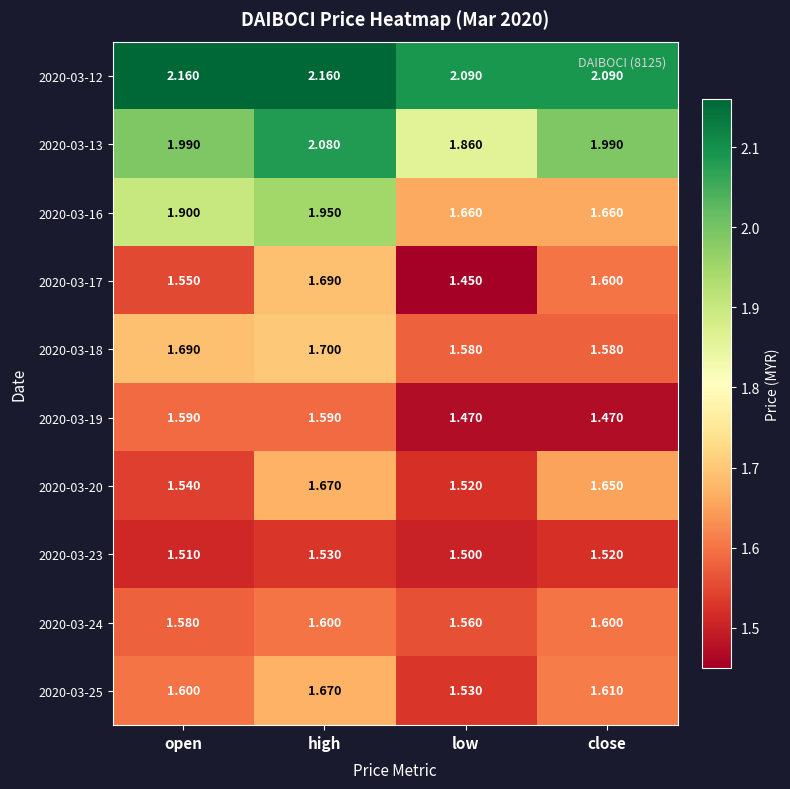

Is the value of 2020-03-17 at open greater than the value of 2020-03-16 at close?

No